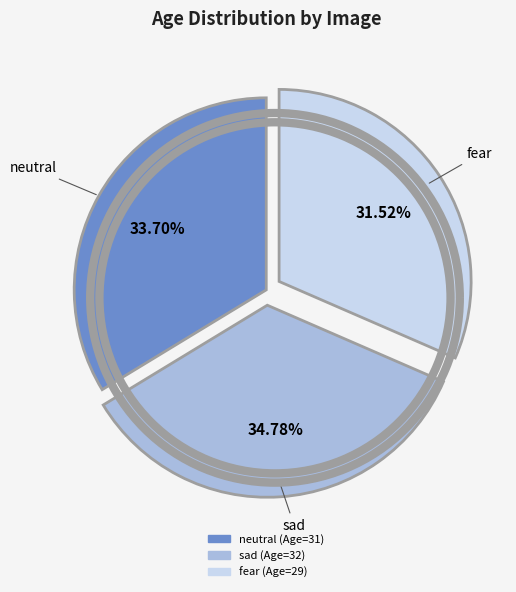

How many slices are in this pie chart?

3